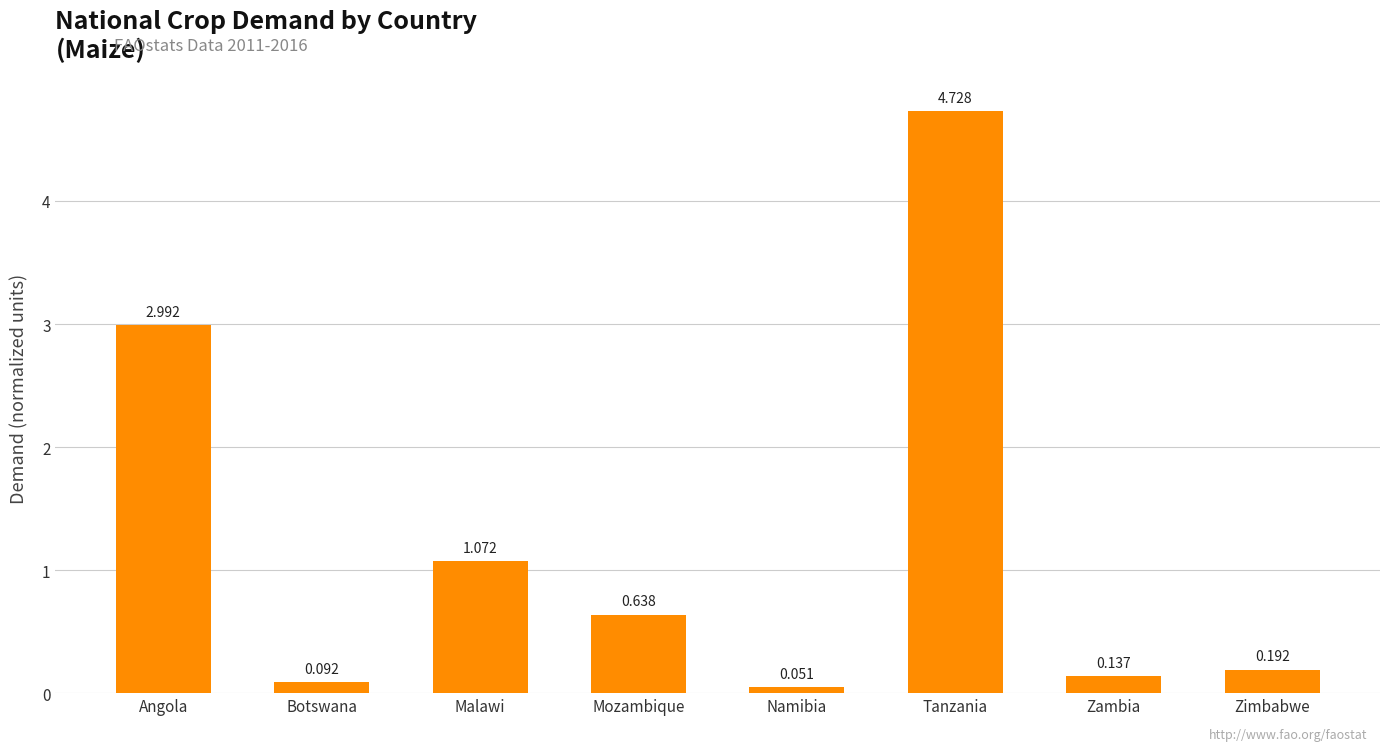

Between Tanzania and Namibia, which is larger?

Tanzania